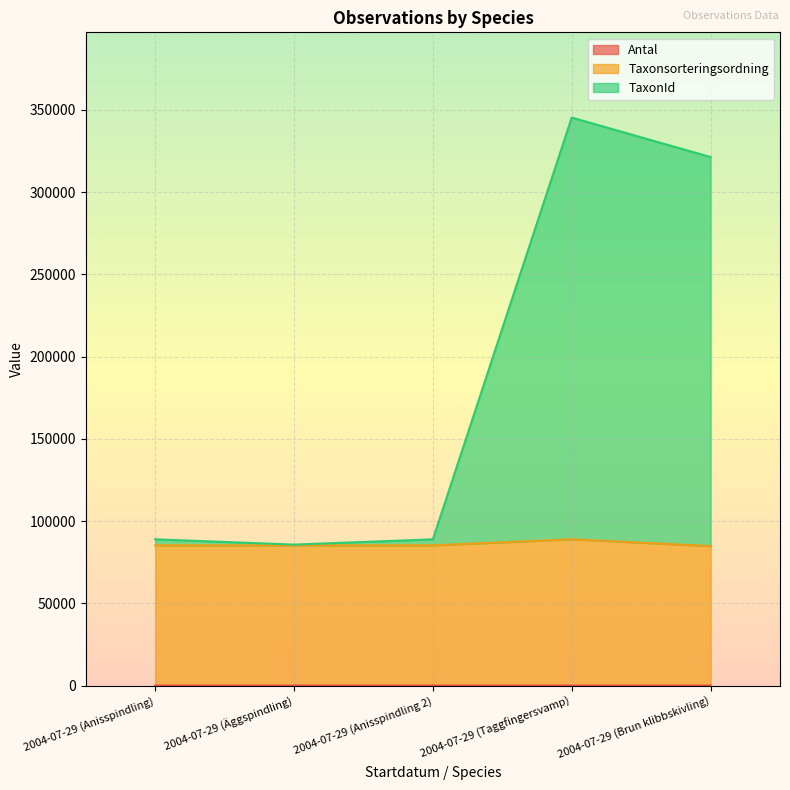

True or false: Antal and Taxonsorteringsordning intersect in this chart.

False